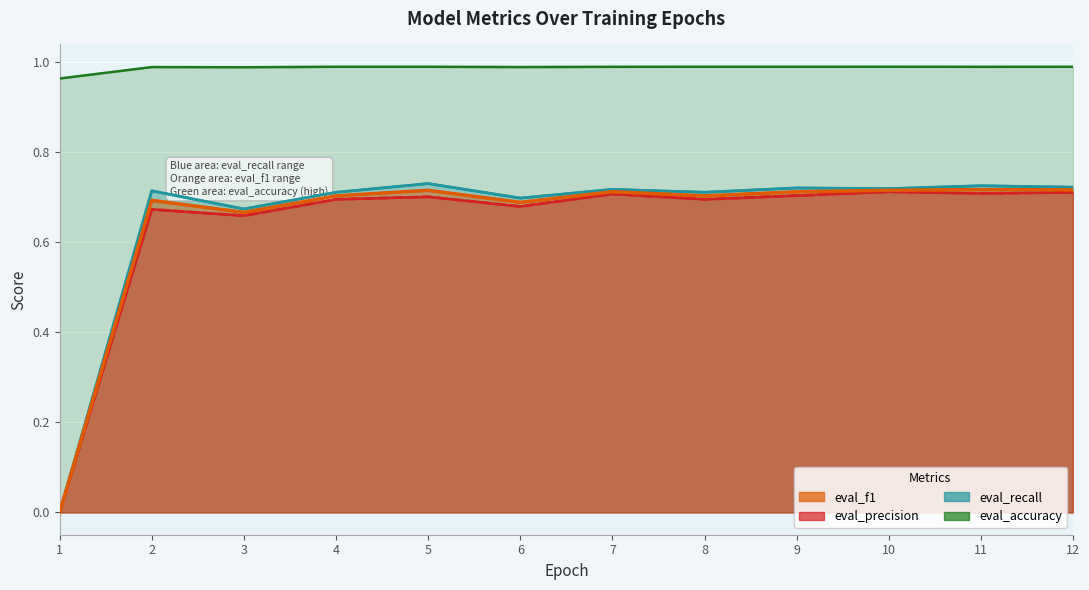

Between 6 and 4, which is larger?

4